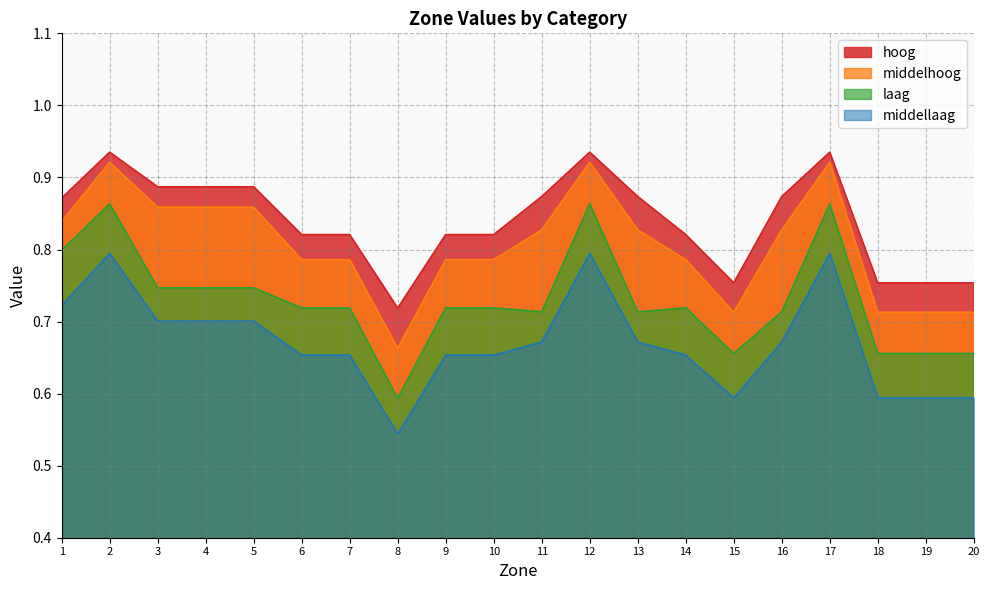

What is the value of the laag point at the 3rd from the left?

0.7